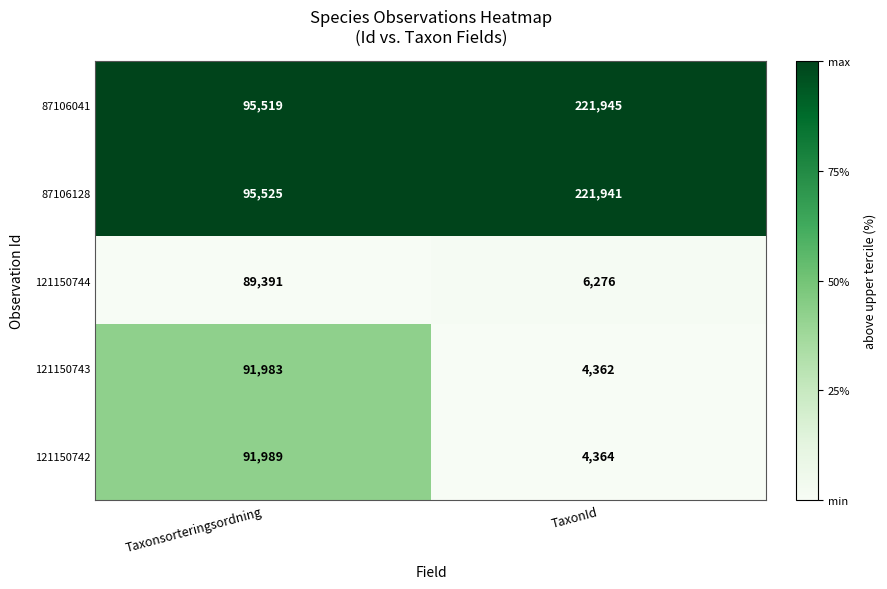

Where is 121150744 nearest to the value 47833?

TaxonId